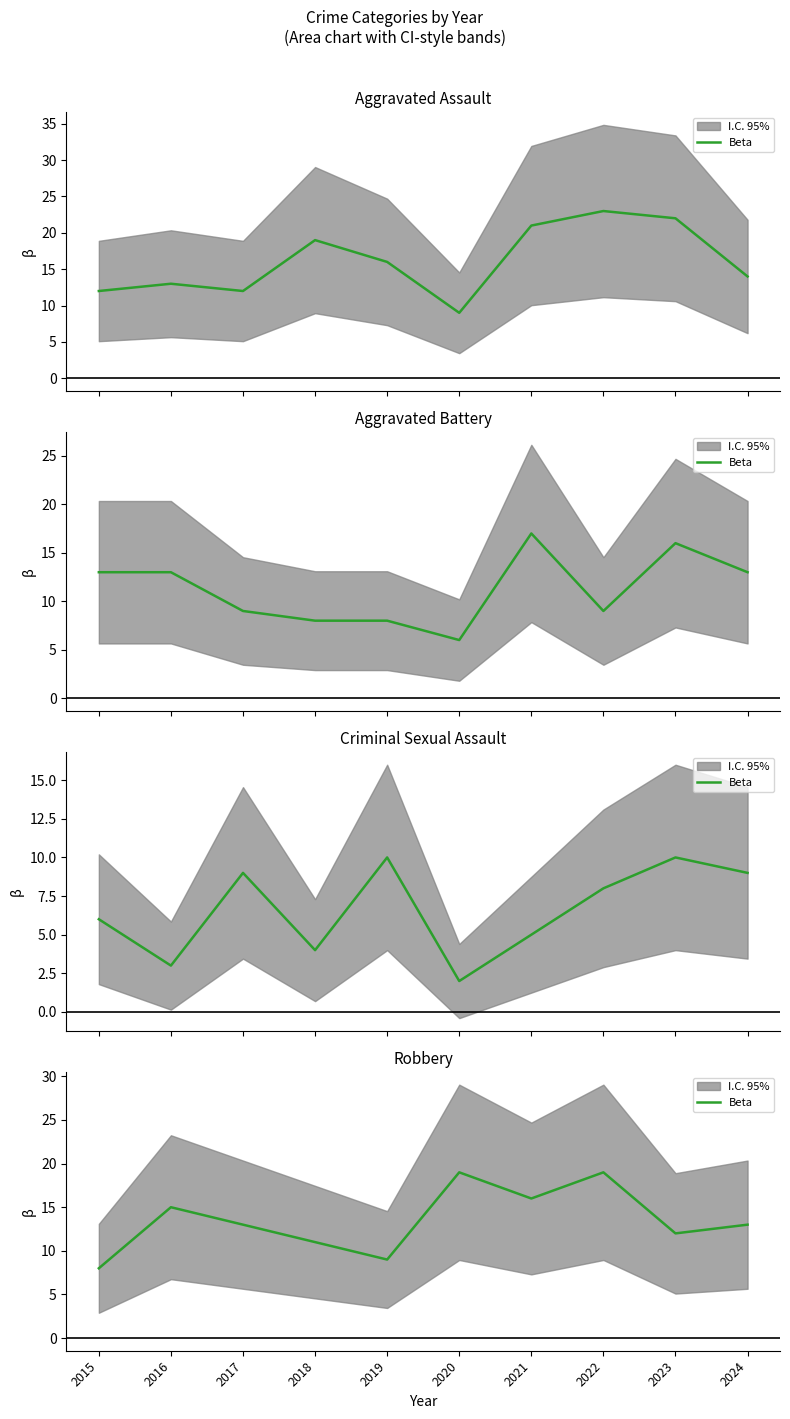

How many interior local valleys (lower than both neighbors) does the data have?

3